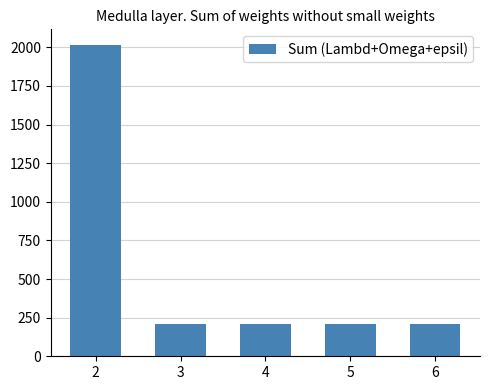

Count the number of data series in this chart.

1